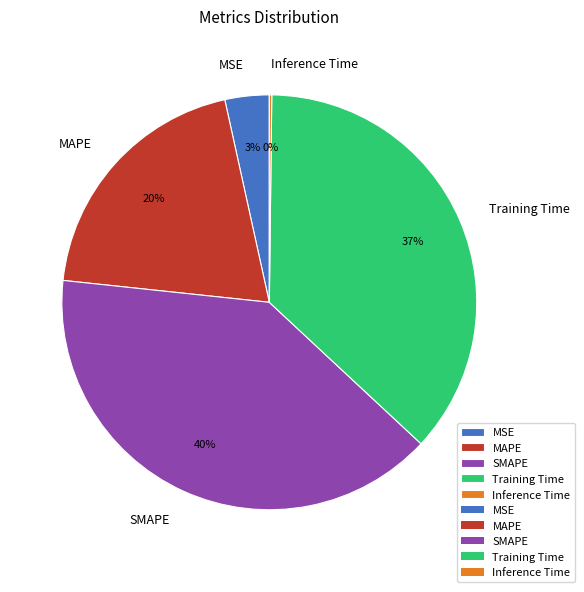

What percentage is the Training Time slice, to the nearest percent?

37%